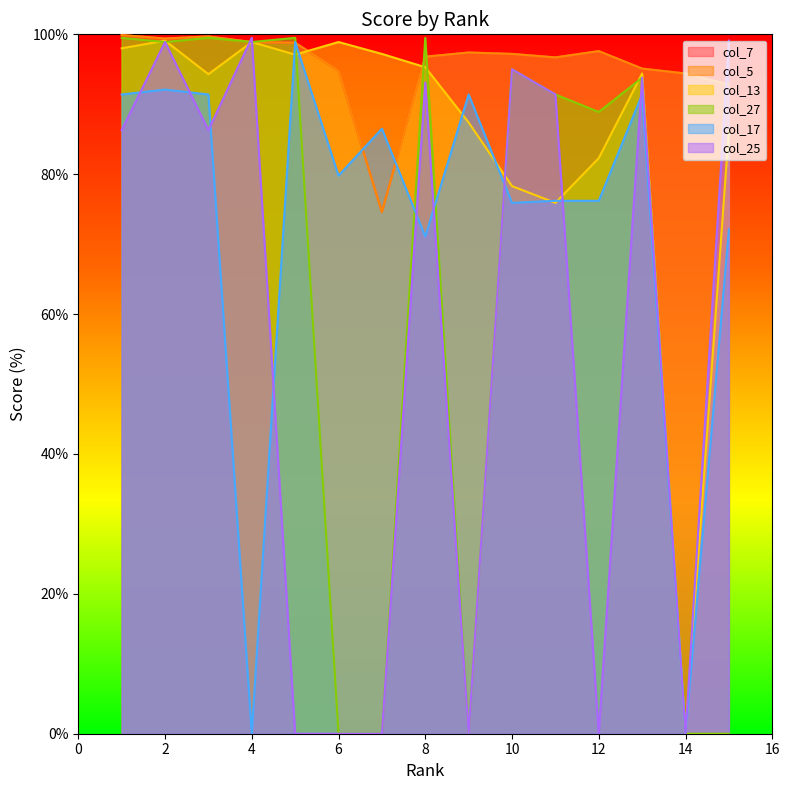

What is the spread (max minus min) of values at 13?

3.7